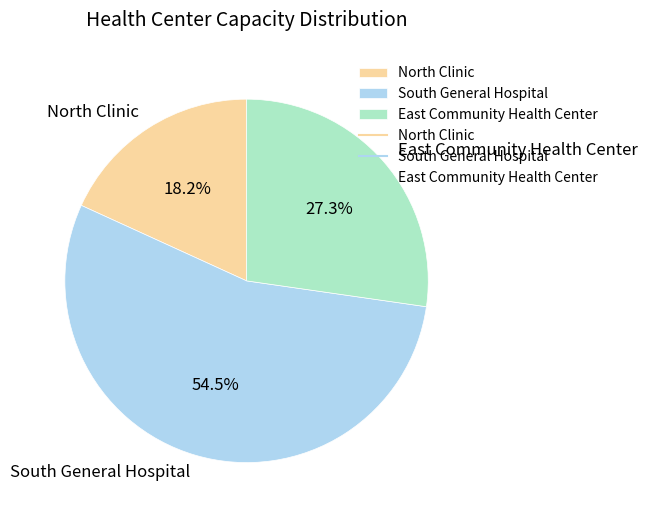

Which has a higher value, North Clinic or East Community Health Center?

East Community Health Center